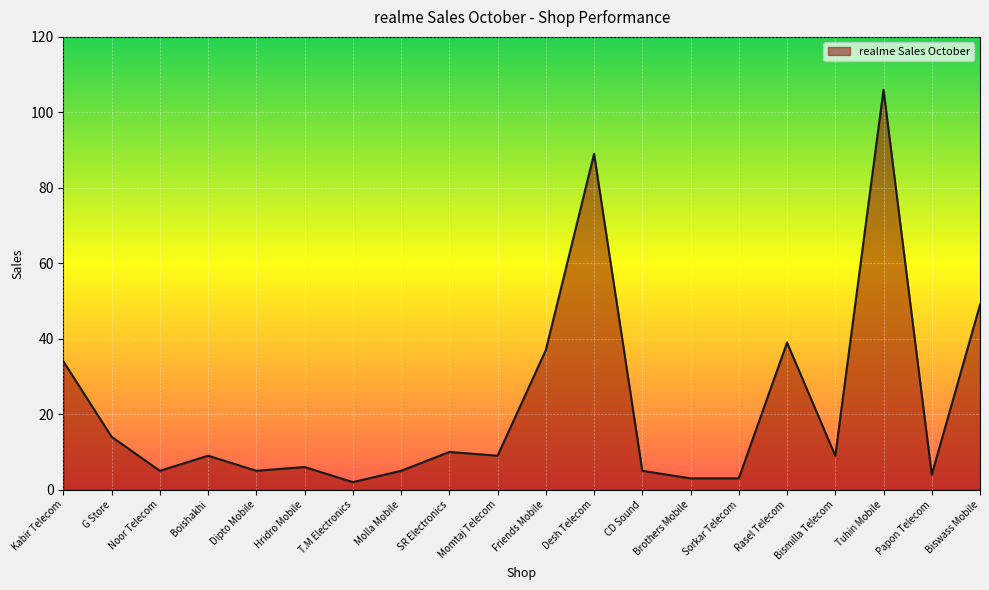

What is the ratio of the value at Friends Mobile to the value at Sorkar Telecom?

12.3